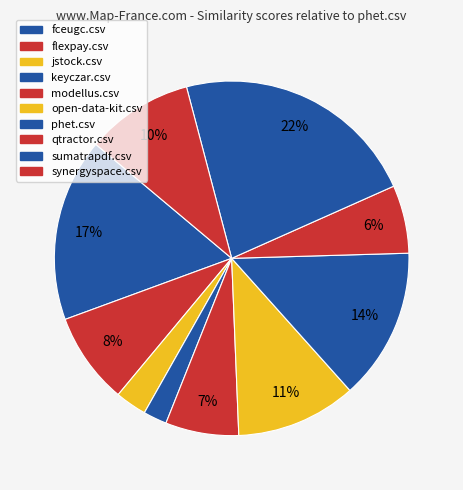

The jstock.csv slice represents 12% of the pie. True or false?

False